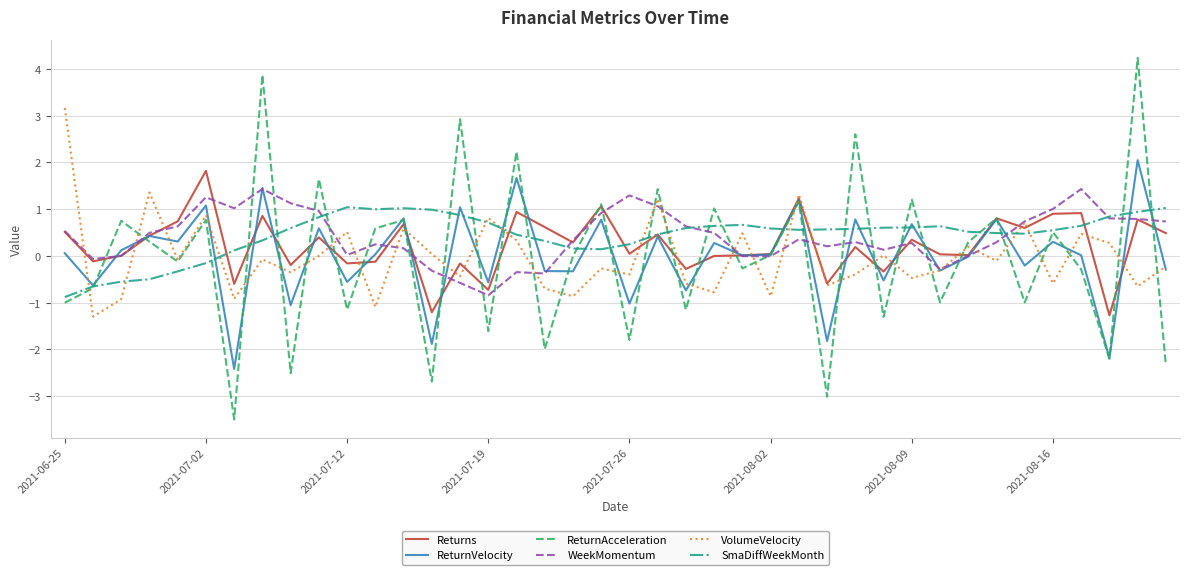

What is the greatest value displayed?

4.2